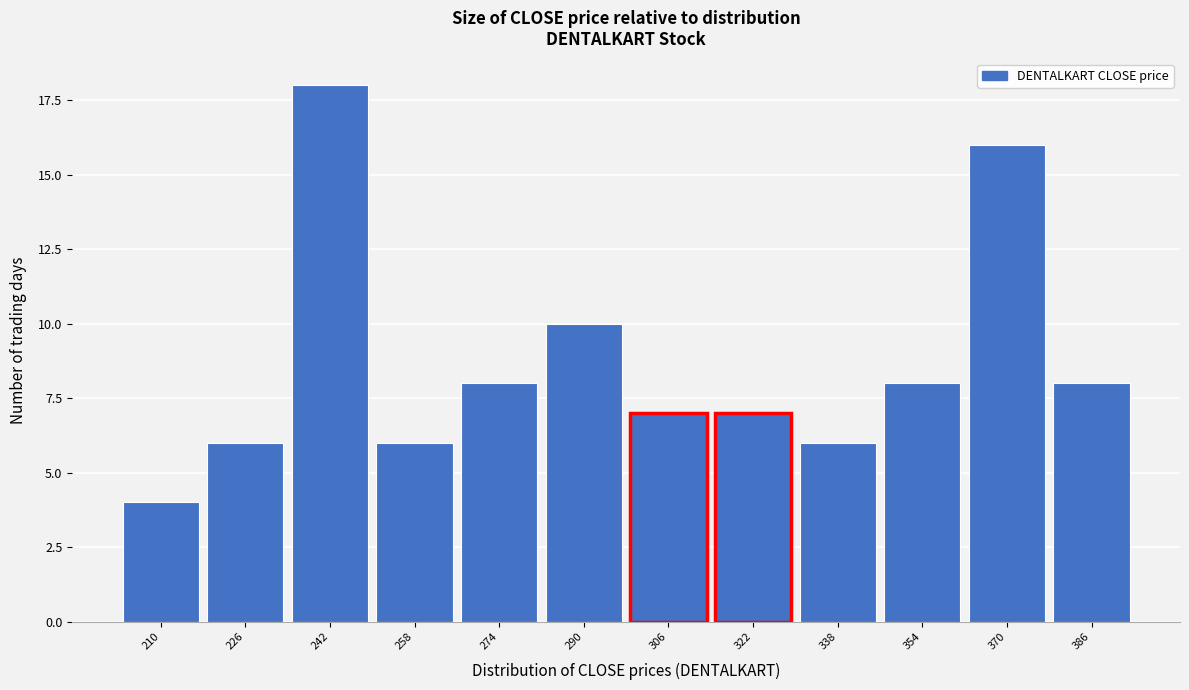

Reading left to right, what are all the values shown in this chart?

4	6	18	6	8	10	7	7	6	8	16	8